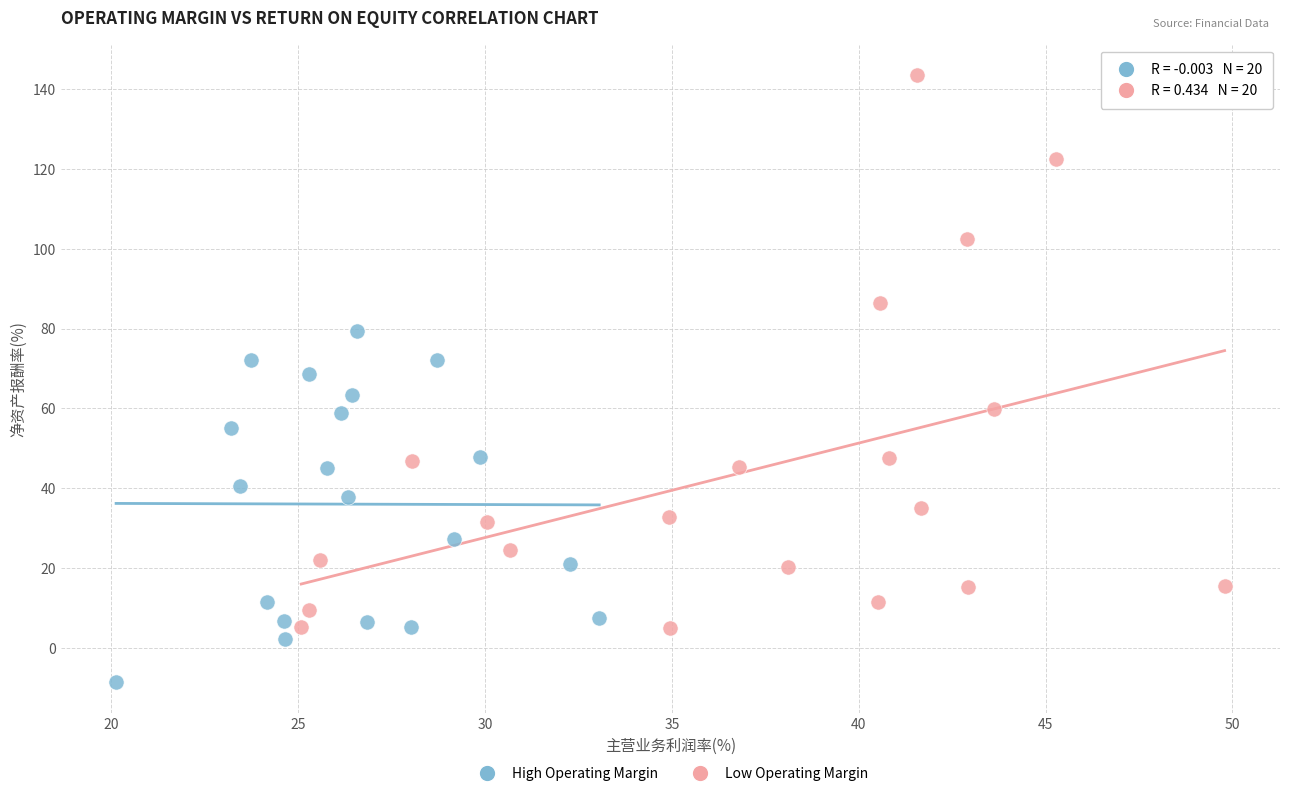

Which series contains the lowest Y value?

High Operating Margin